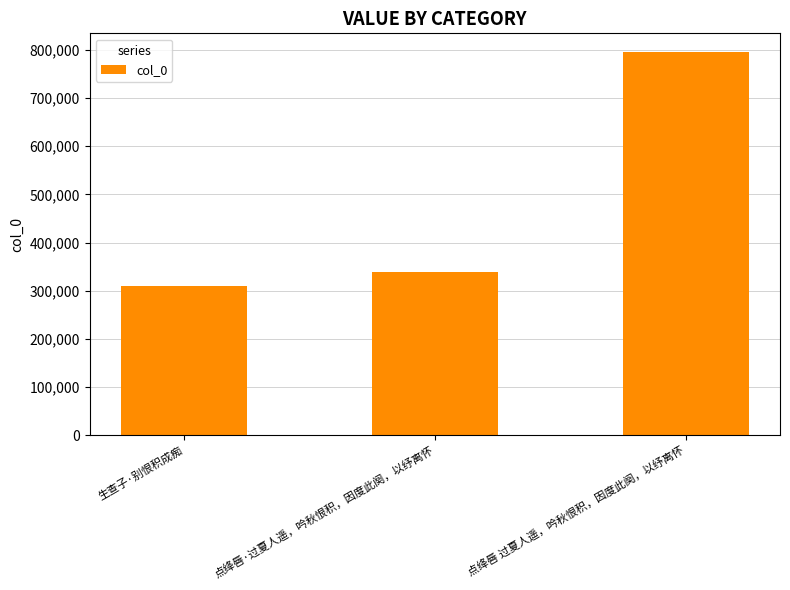

How many distinct data groups are displayed?

1